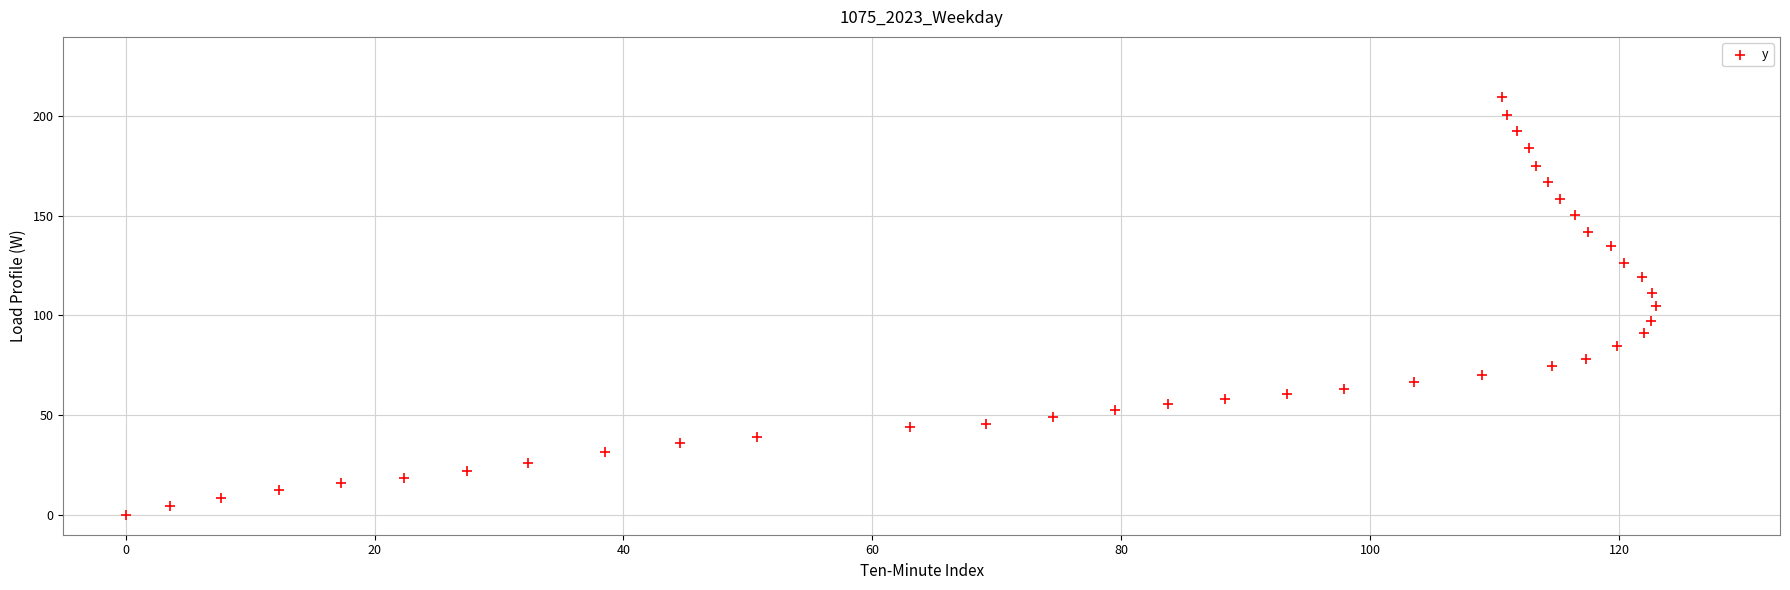

What is the range of X values (max minus min)?

122.9